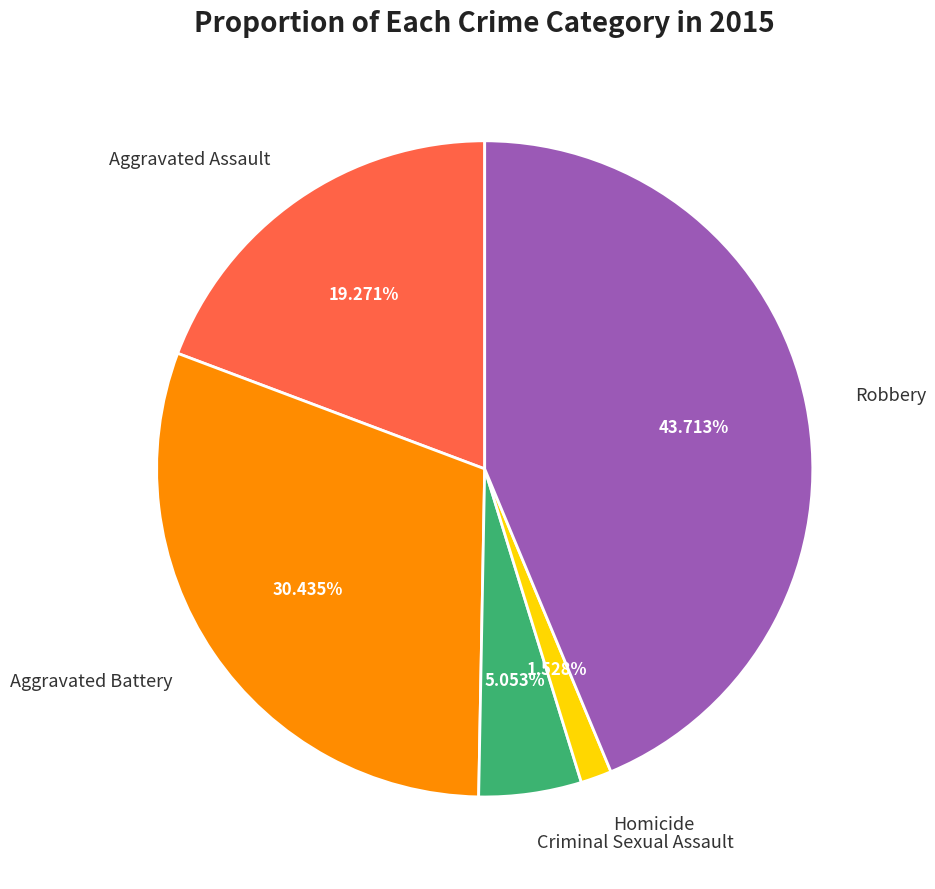

Approximately how many times larger is the value at Criminal Sexual Assault compared to Robbery?

0.1